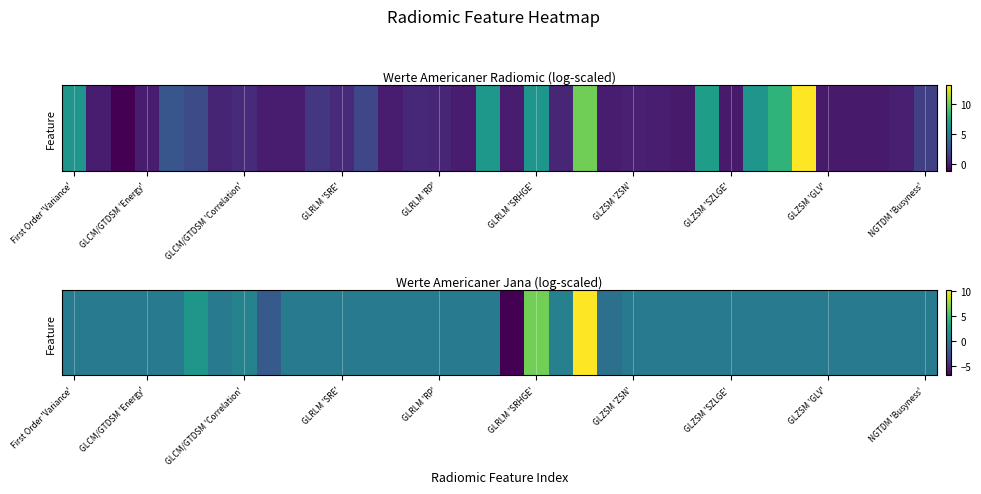

Is it true that the value at NGTDM 'Busyness' is -11.1?

False